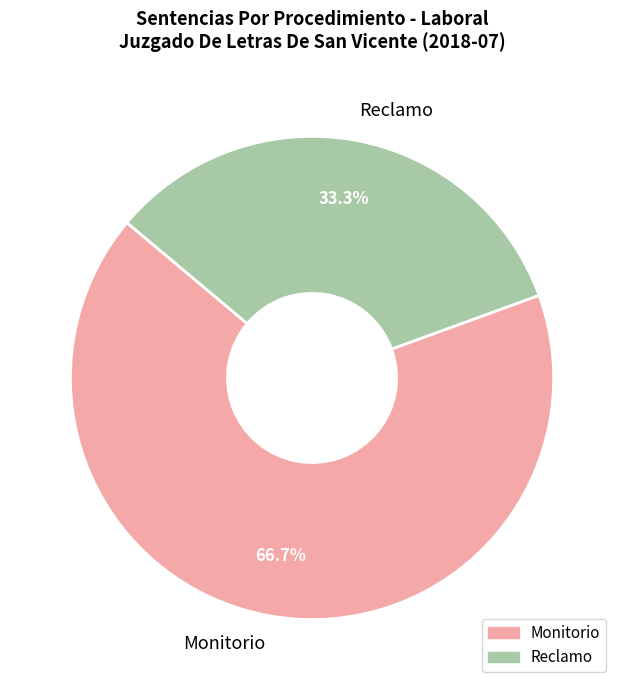

To the nearest percent, what is the difference between the largest and smallest slice percentages?

33%